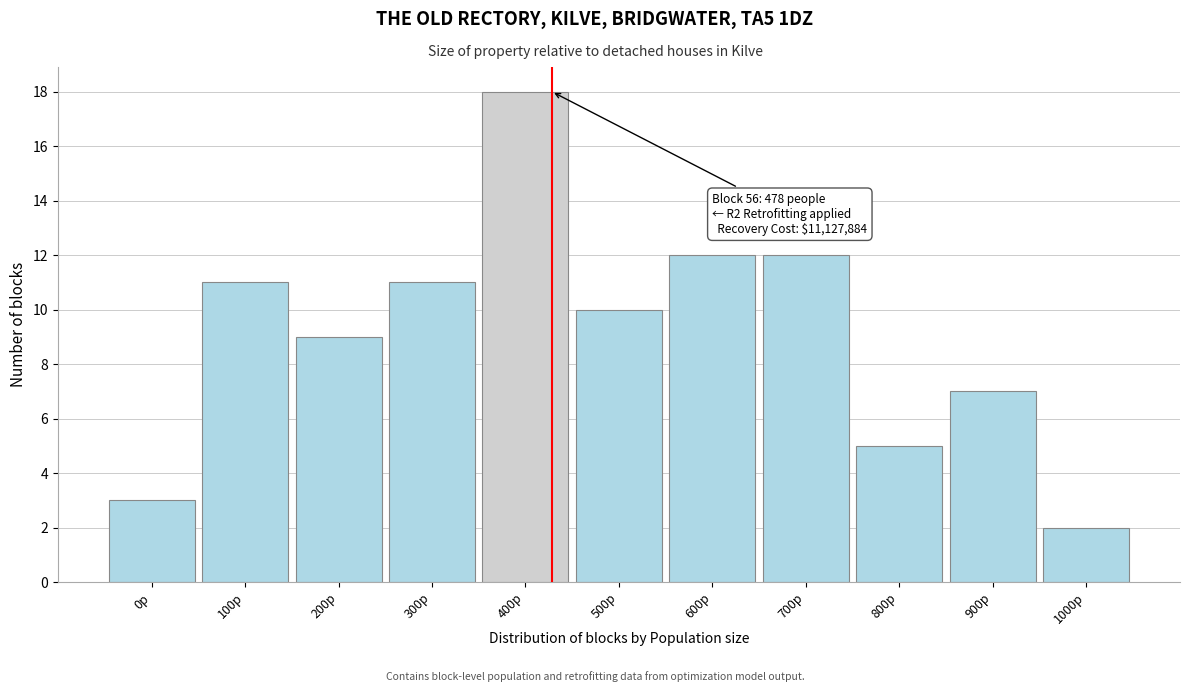

Reading right to left, extract all data points from this chart.

1000p=2	900p=7	800p=5	700p=12	600p=12	500p=10	400p=18	300p=11	200p=9	100p=11	0p=3